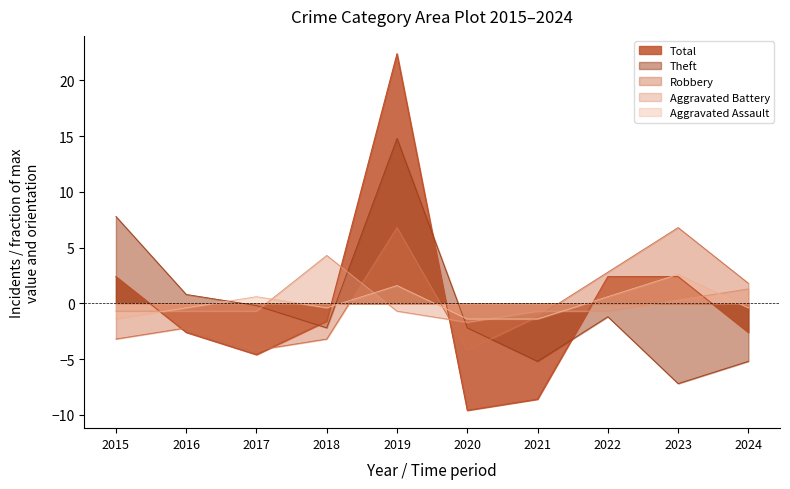

What is the difference between the second highest and second lowest values in the Aggravated Assault series?

3.0